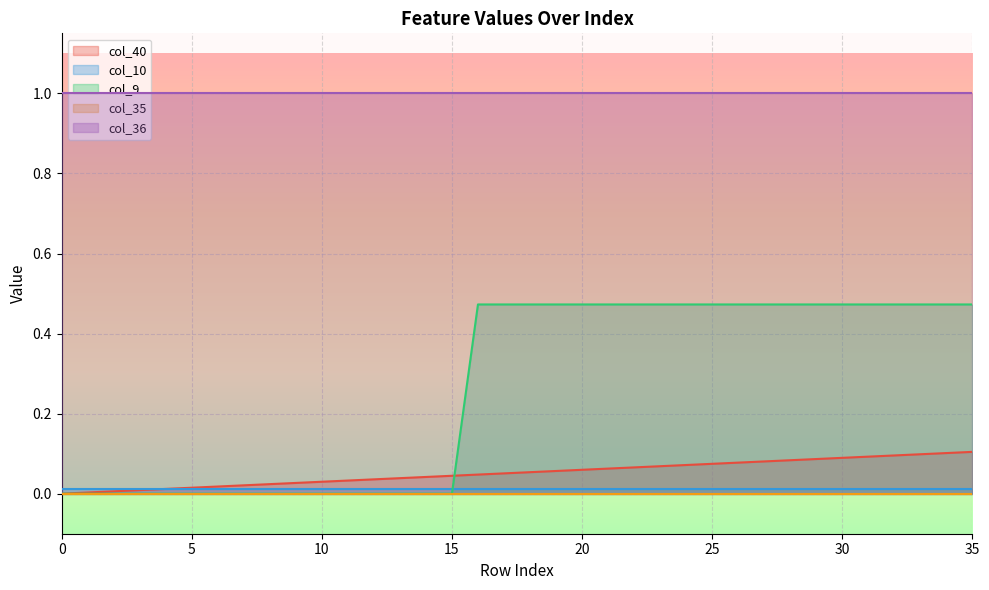

Does the chart display data point markers on the line(s)?

No